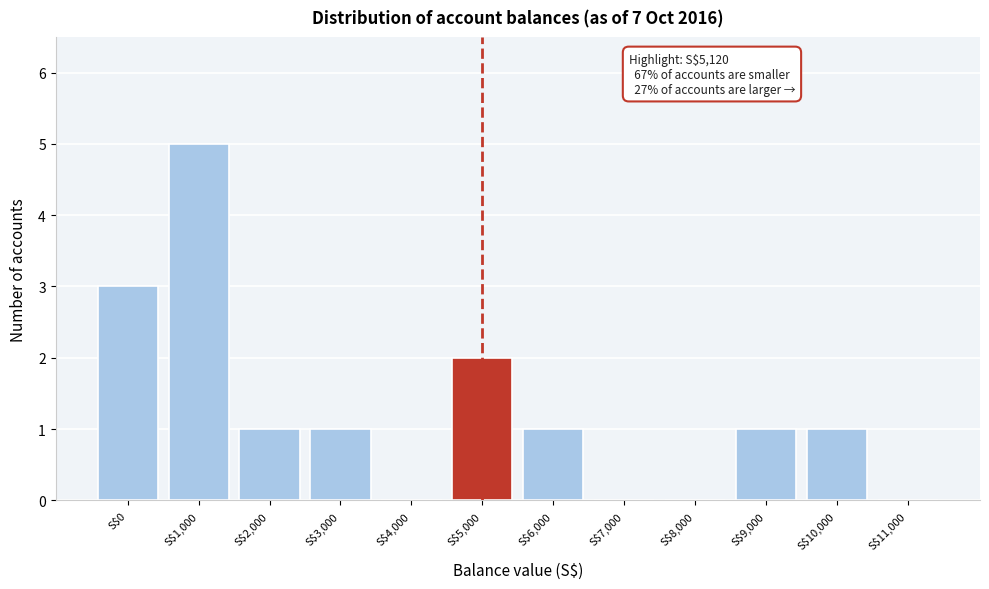

True or false: the data shows 2 at S$2,000.

False